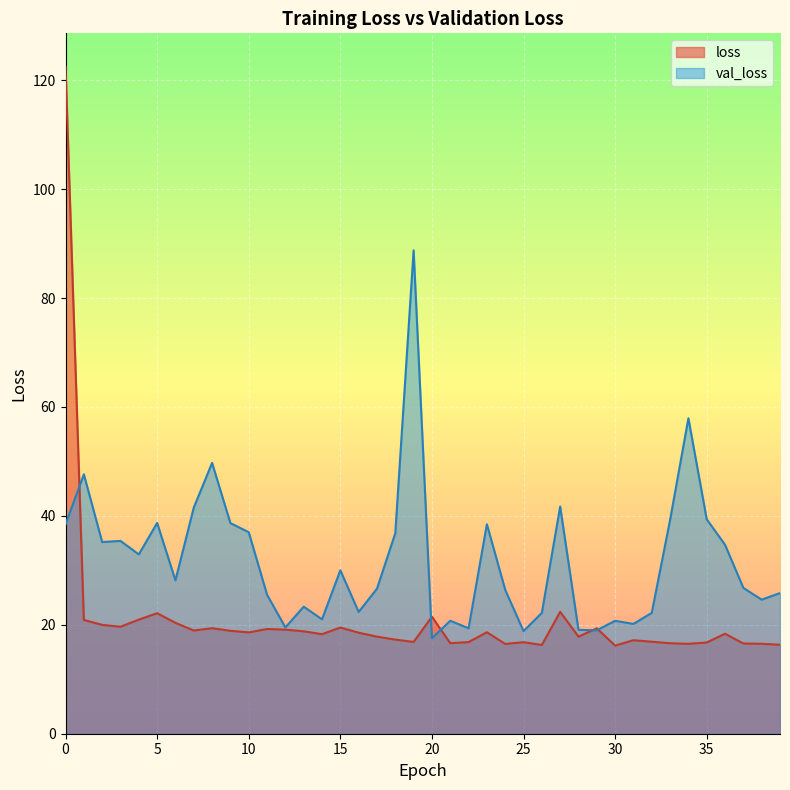

What is the difference between the second highest and minimum values in the val_loss series?

40.4